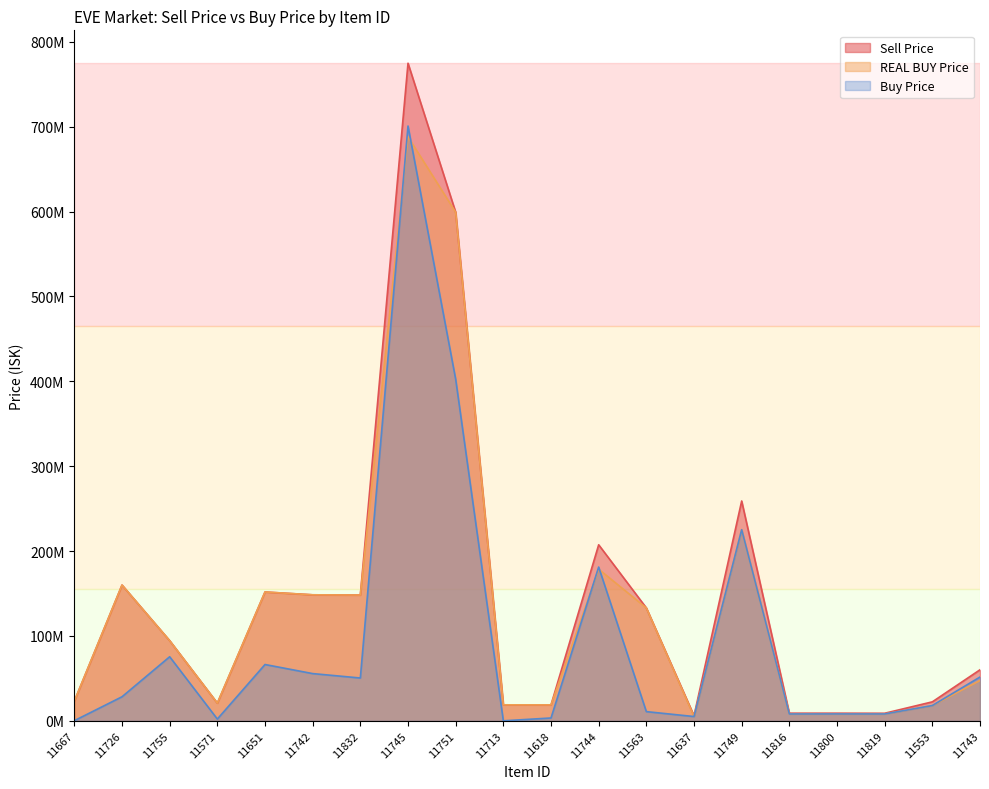

How many series are shown in this chart?

3